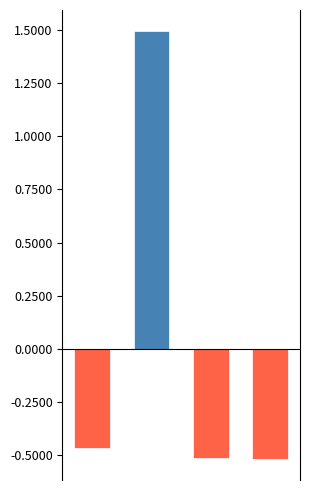

How many data points are less than 0?

3